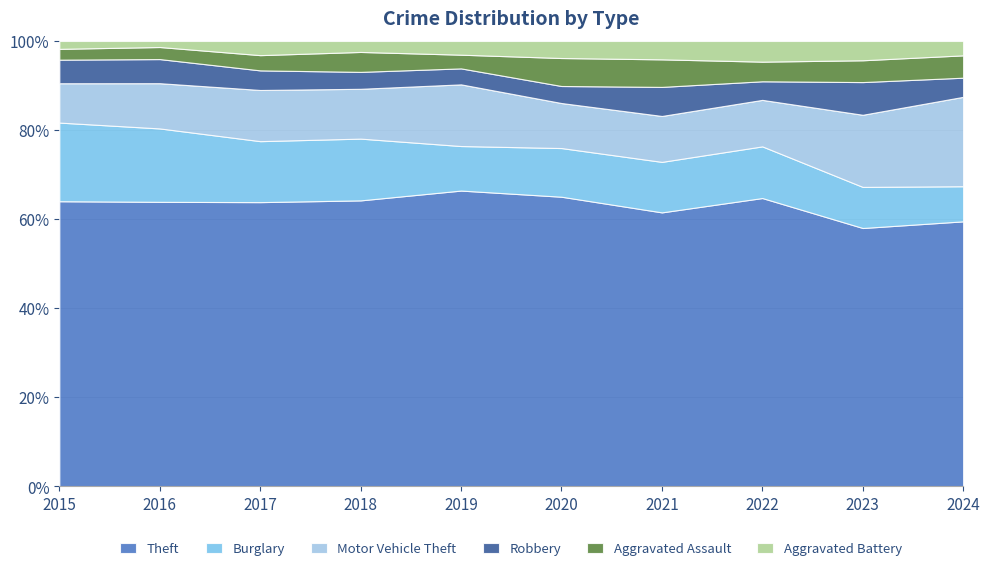

Reading right to left, transcribe all the data shown in this chart.

Theft: 166	308	279	179	238	259	287	261	283	290
Burglary: 22	49	50	33	40	39	62	56	73	80
Motor Vehicle Theft: 56	86	45	30	37	54	50	47	45	40
Robbery: 12	39	18	19	14	14	17	18	24	24
Aggravated Assault: 14	26	19	18	23	12	20	14	12	11
Aggravated Battery: 9	23	20	12	14	12	11	13	6	8